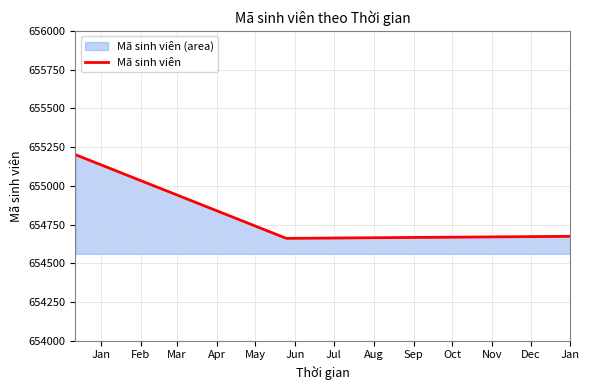

What is the smallest value displayed?

654661.0